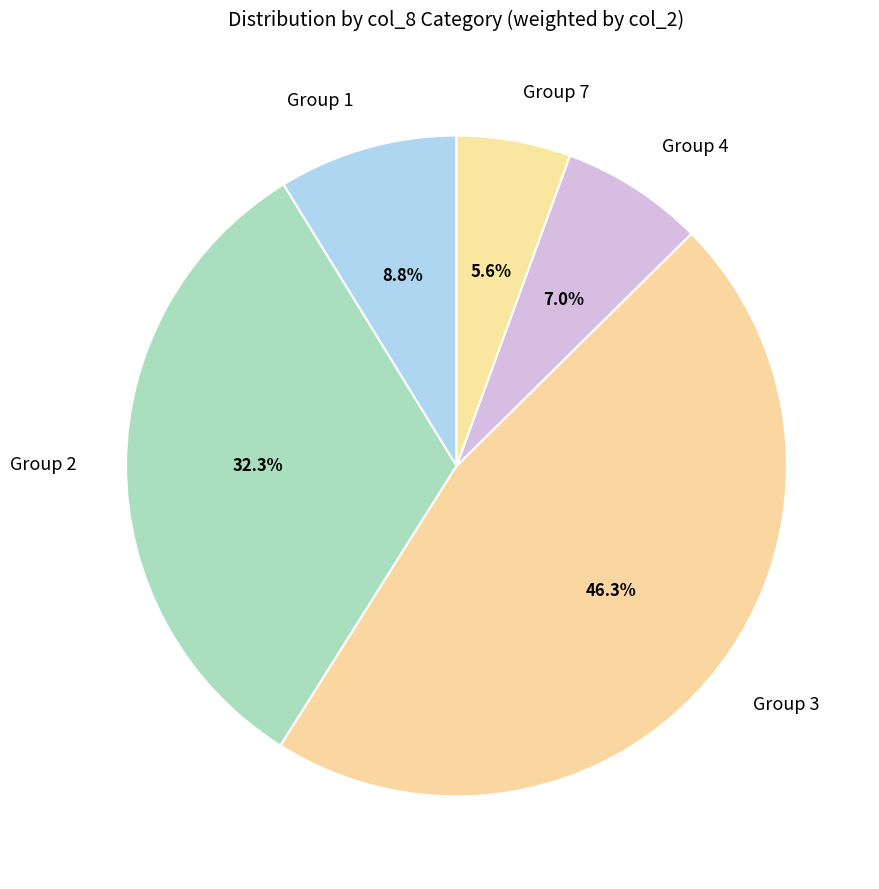

Rank the categories by value from lowest to highest.

Group 7, Group 4, Group 1, Group 2, Group 3